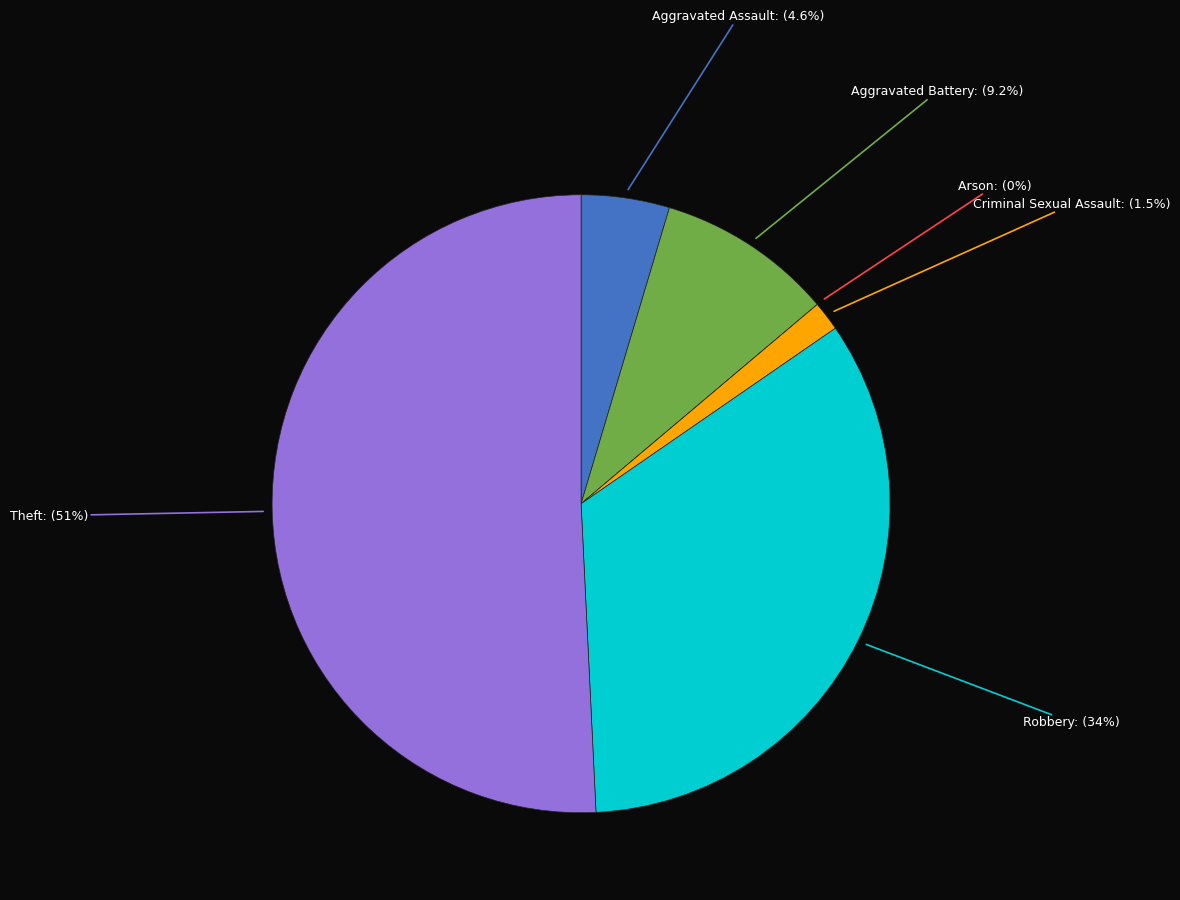

What percentage is NOT represented by Aggravated Battery?

90.8%